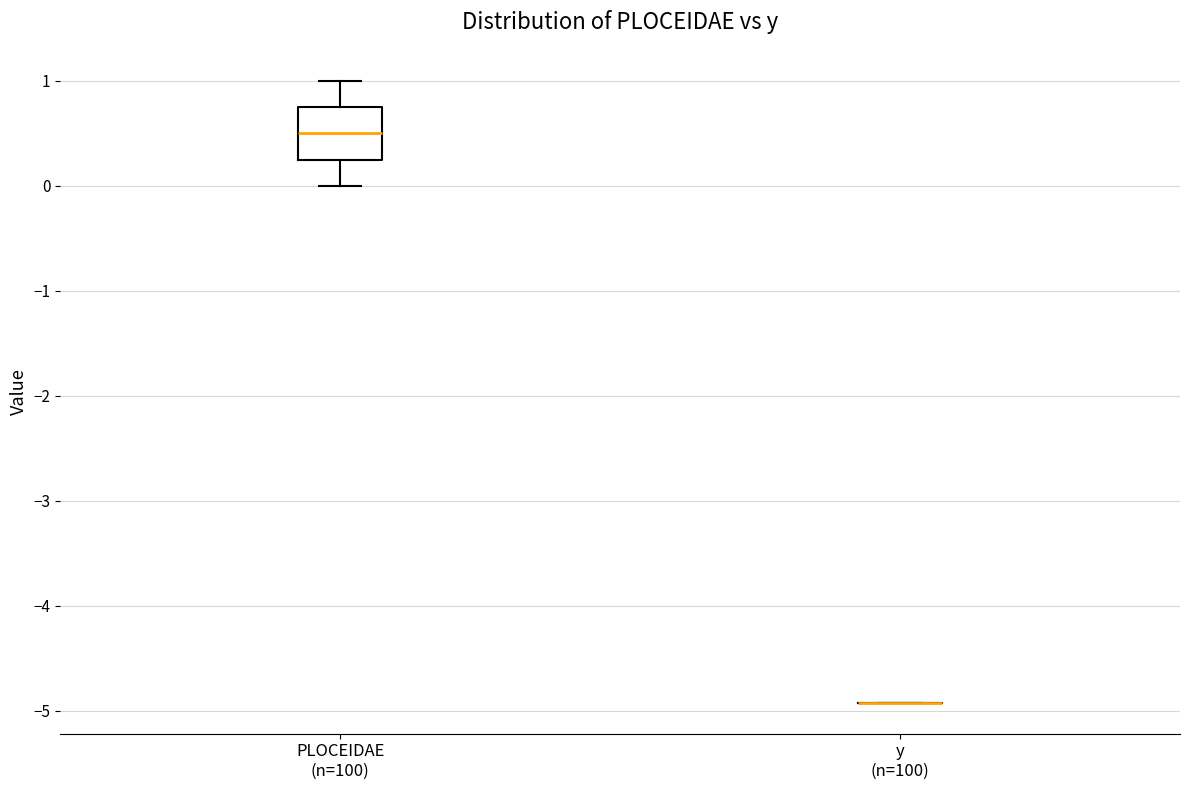

Reading left to right, transcribe this box plot: for each box, give where its median line is, the range the box spans, and where its two whiskers end, as read against the y-axis. The values are not printed on the chart, so give them approximately, as read against the axis.

PLOCEIDAE (n=100): median 0.5, box 0.3 to 0.8, whiskers 0.0 to 1.0
y (n=100): box collapsed to a line at -4.9, whiskers -4.9 to -4.9